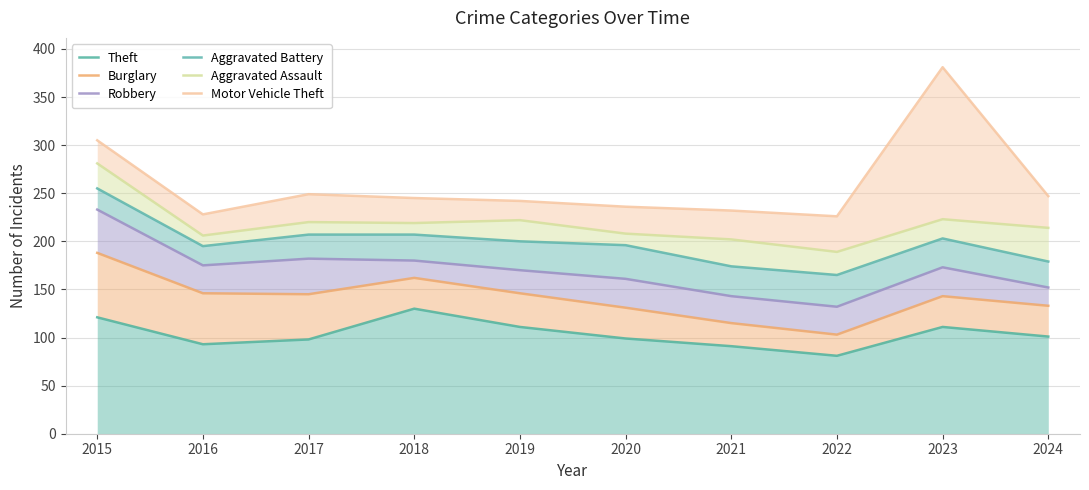

True or false: Aggravated Assault and Burglary cross at least once.

False